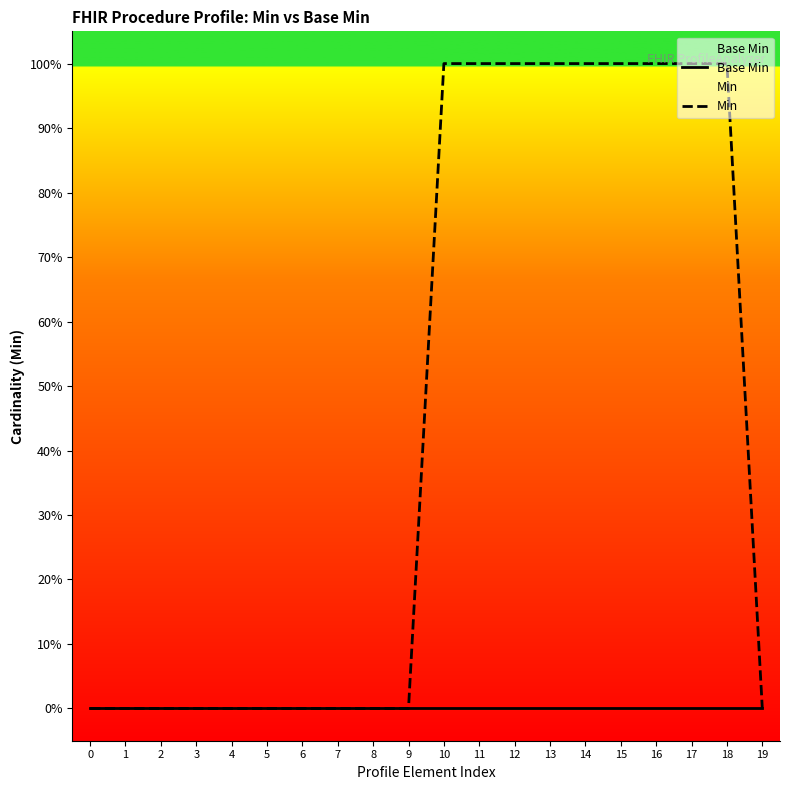

What is the difference between the Min values at 6 and 10?

1